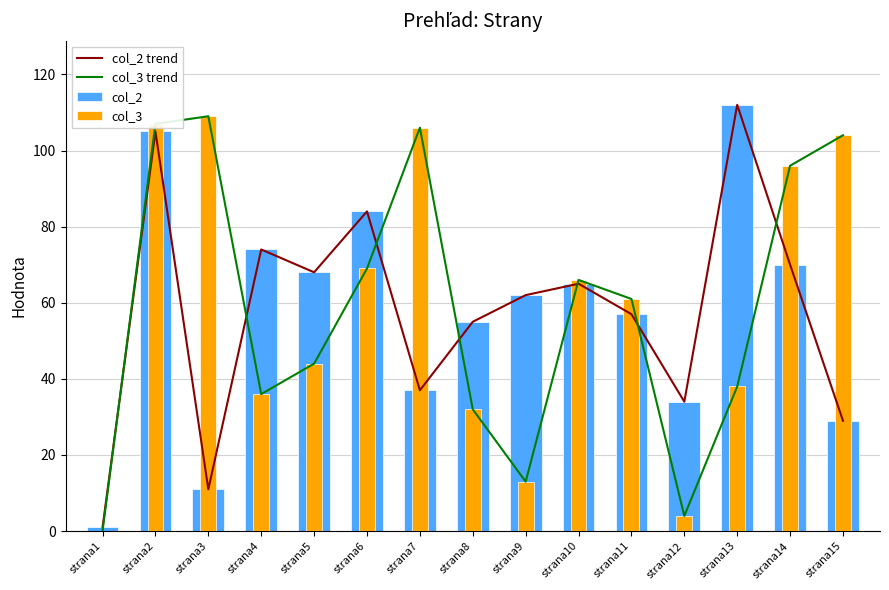

Between strana12 and strana8, which is larger?

strana8